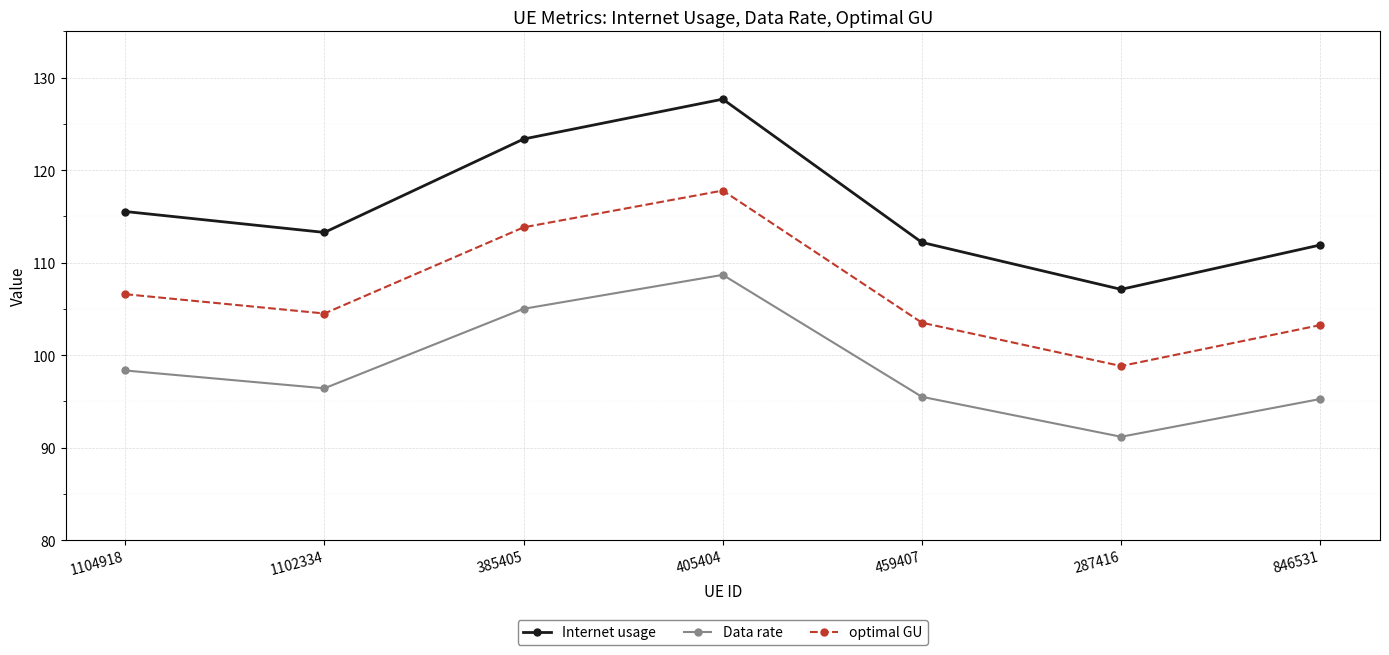

What is the smallest value displayed?

91.2